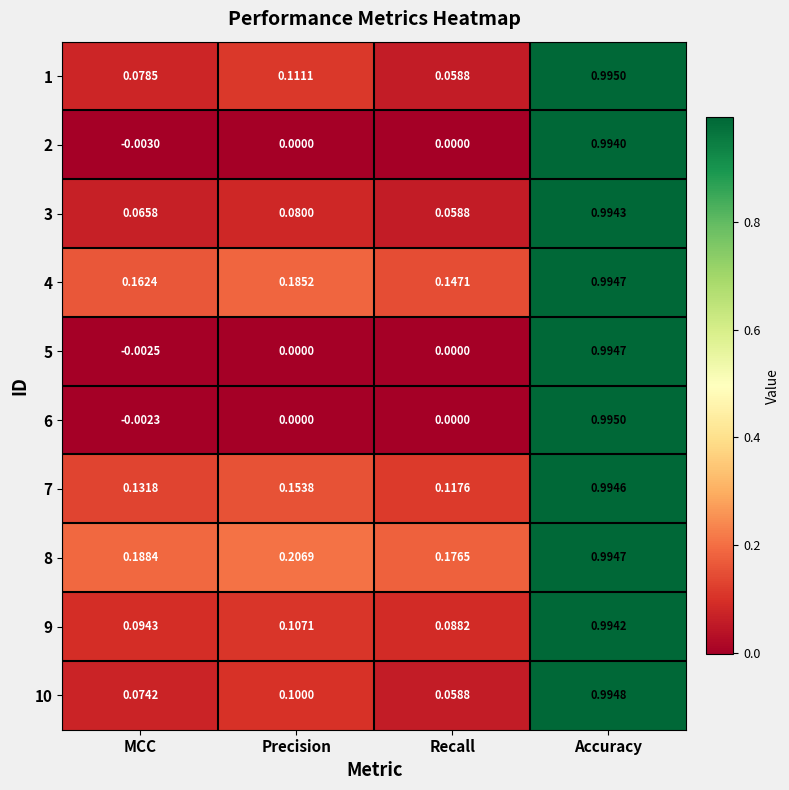

List the labels in order of 7 value, smallest first.

Recall, MCC, Precision, Accuracy